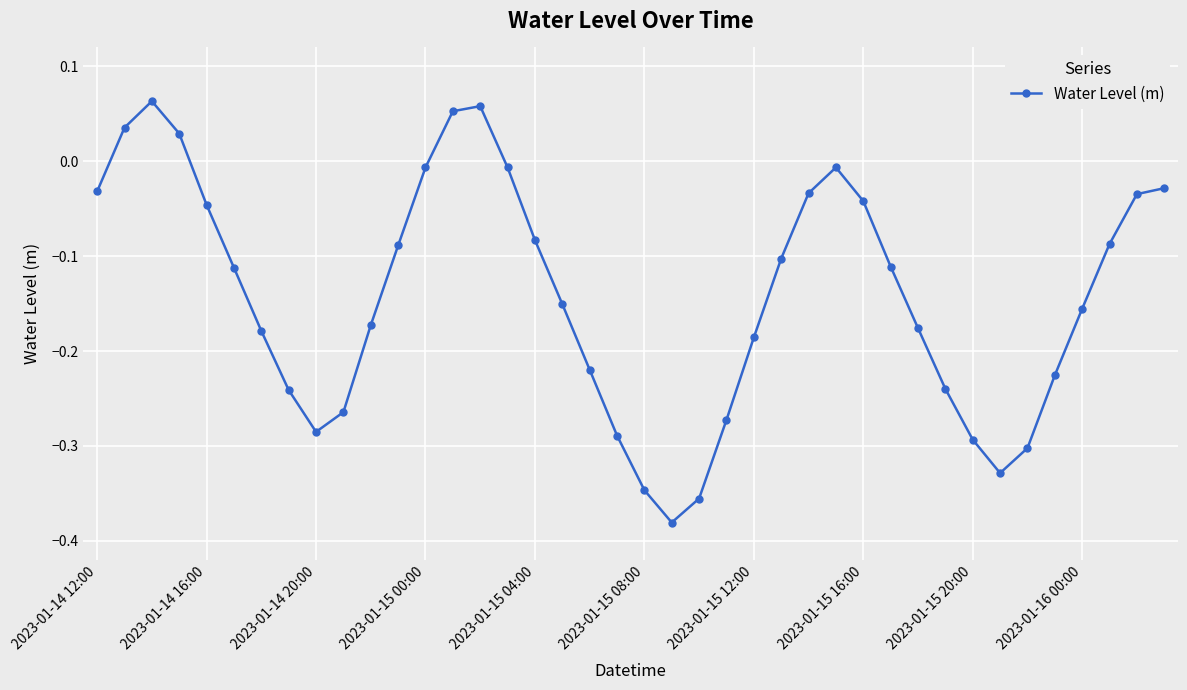

What is the difference between the maximum and second lowest values?

0.4